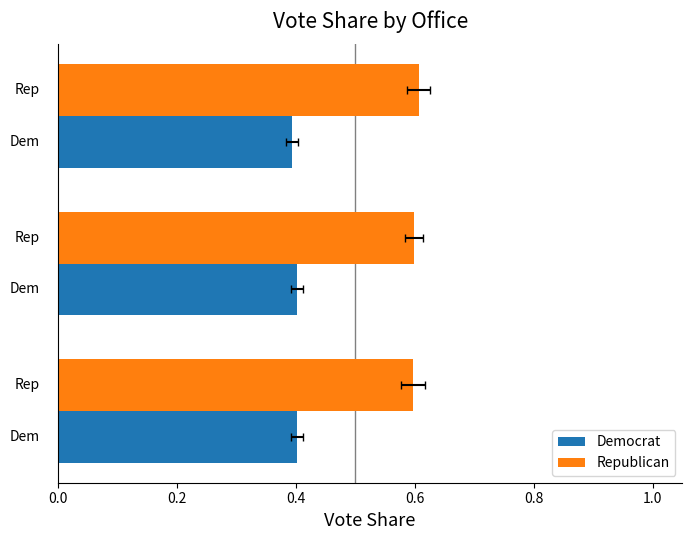

Count the number of data series in this chart.

2